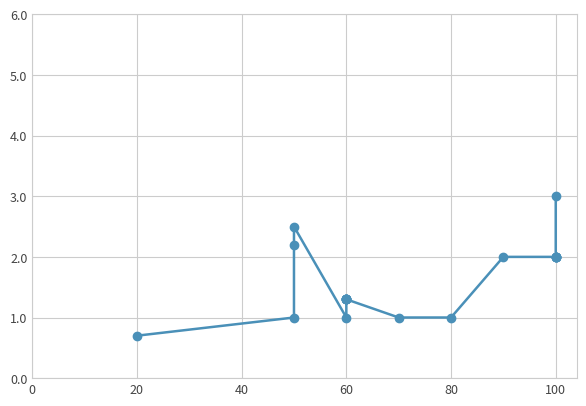

How many values exceed 1?

15